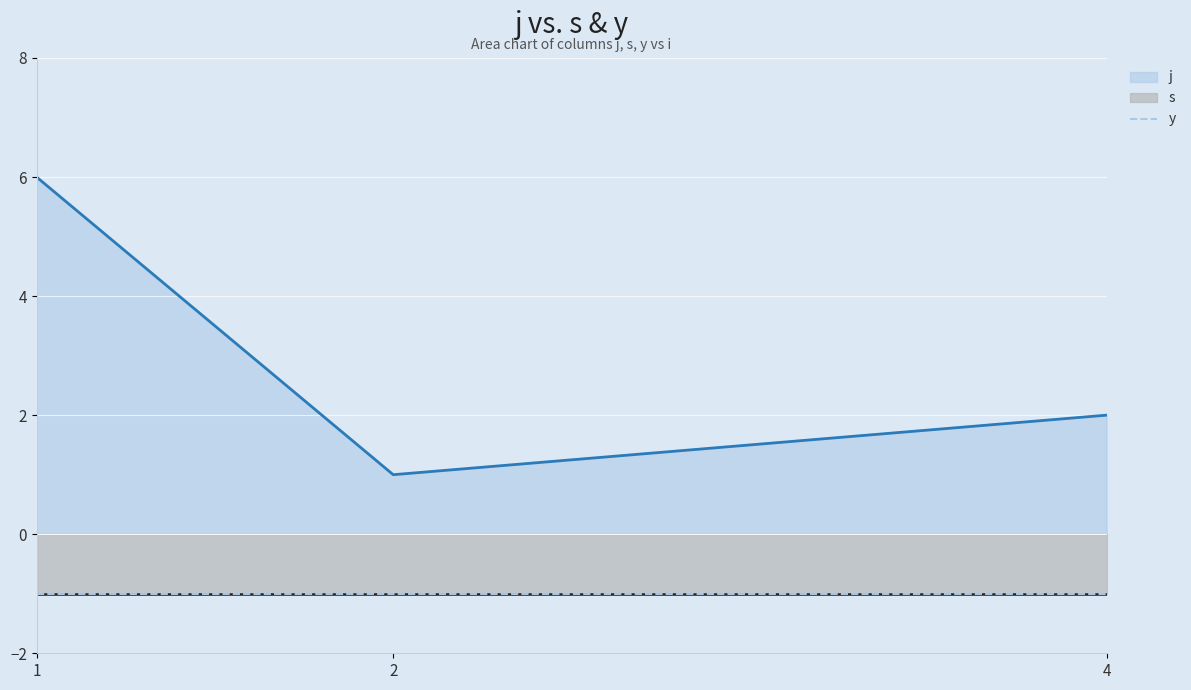

At how many categories does at least one series exceed 4?

1